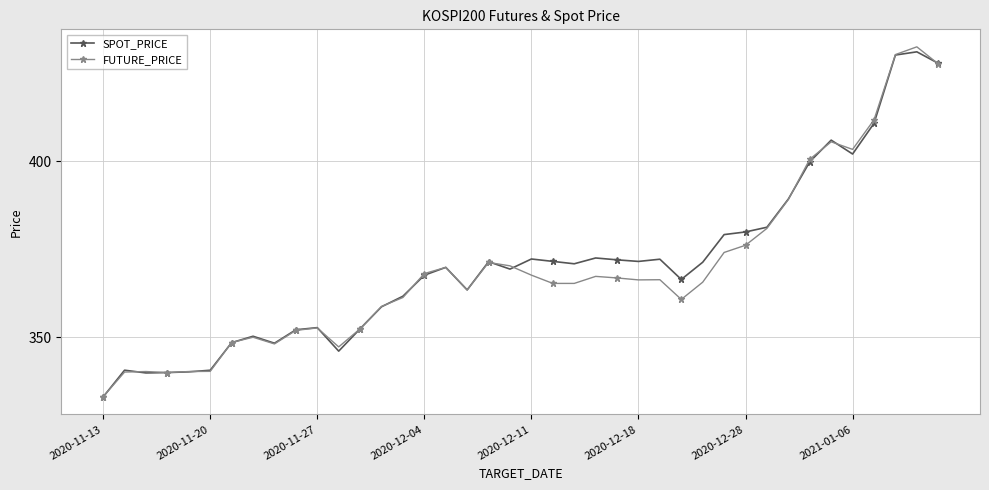

What is the maximum value for SPOT_PRICE?

431.1